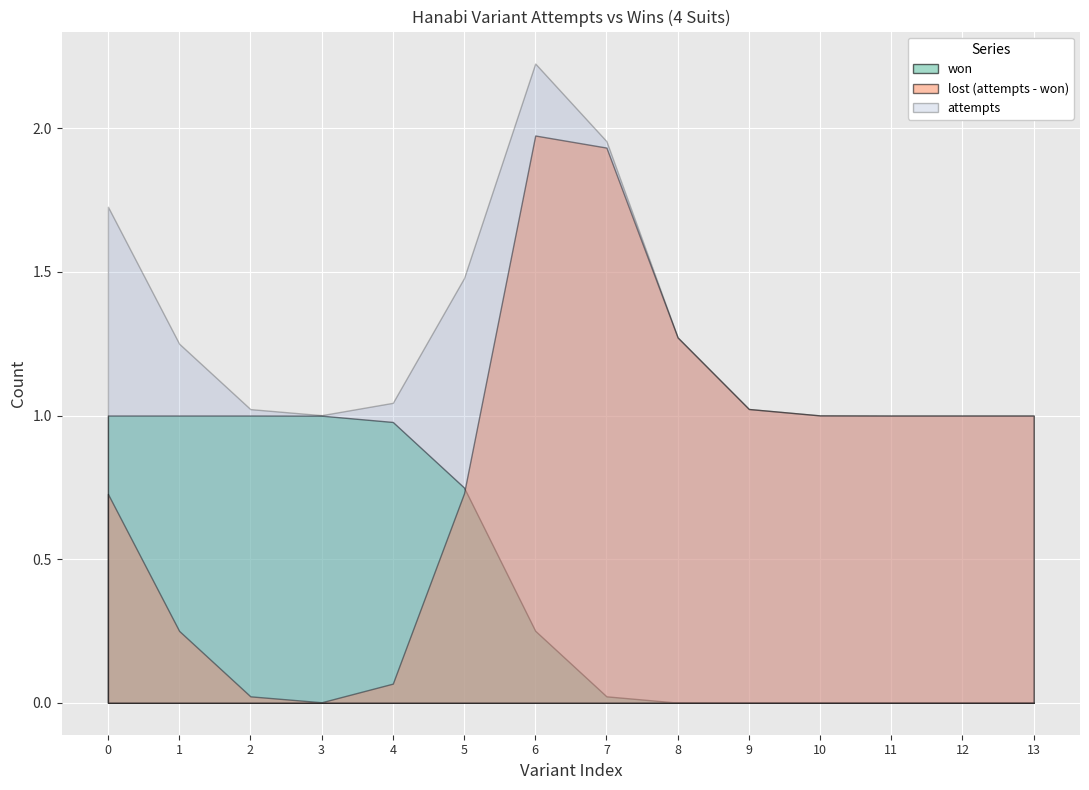

Which category has the highest value across all series?

6